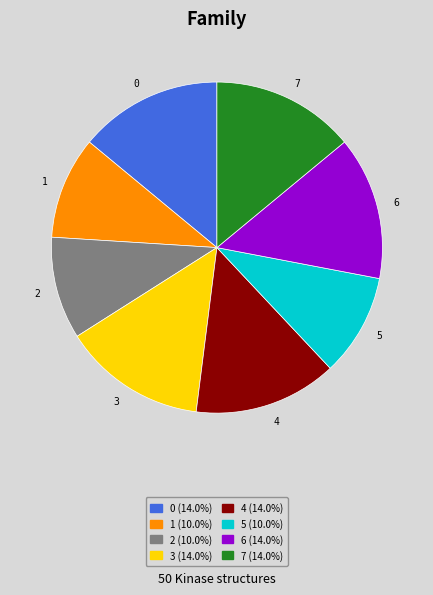

Count the number of slices in the pie.

8